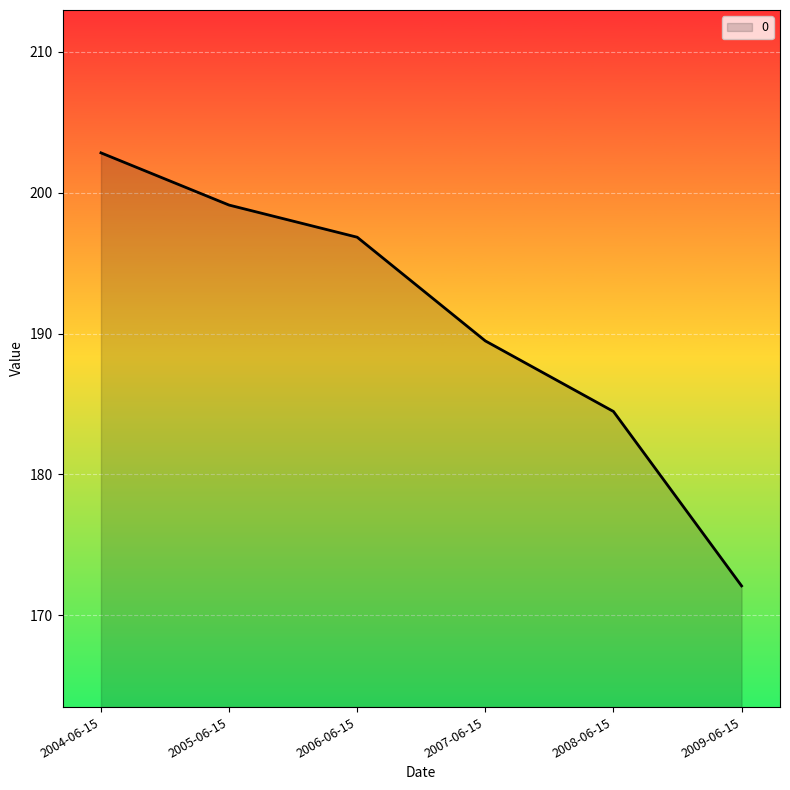

Which category has the highest value across all series?

2004-06-15